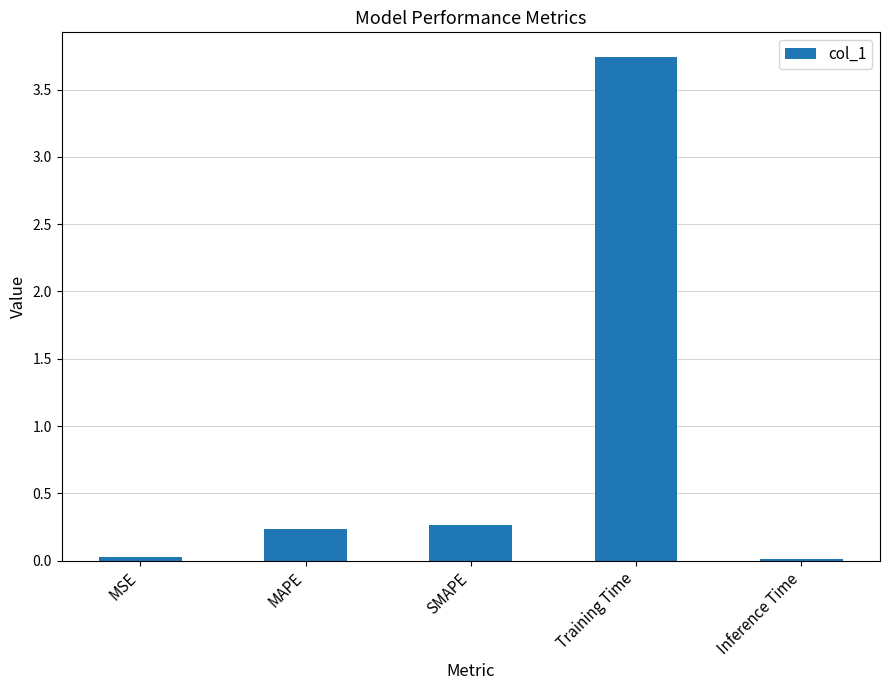

What is the label of the 1st bar from the right?

Inference Time